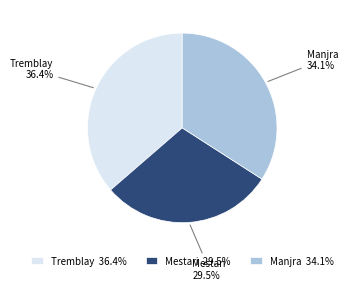

Combined, do Manjra and Tremblay account for over 50%?

Yes